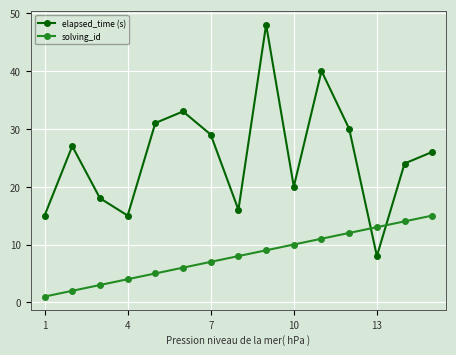

Rank the series by their maximum value, from lowest to highest.

solving_id, elapsed_time (s)